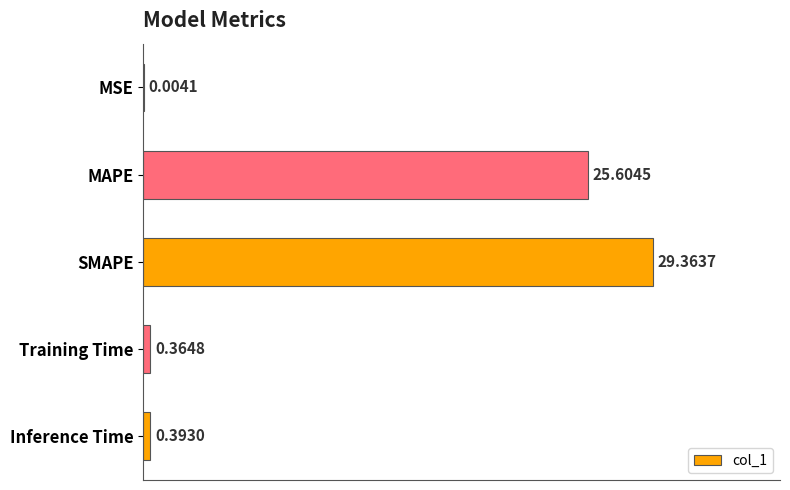

Where is the data nearest to the value 14?

MAPE